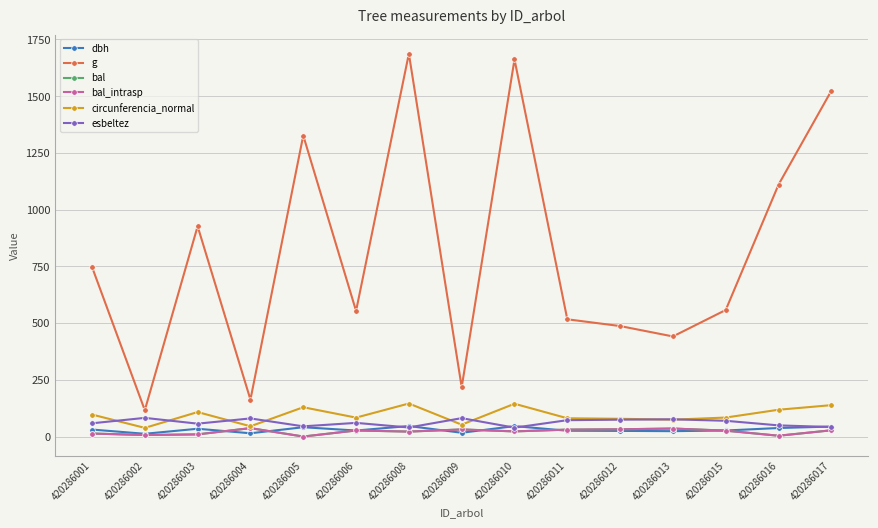

Is this an area chart (filled region under the line)?

No